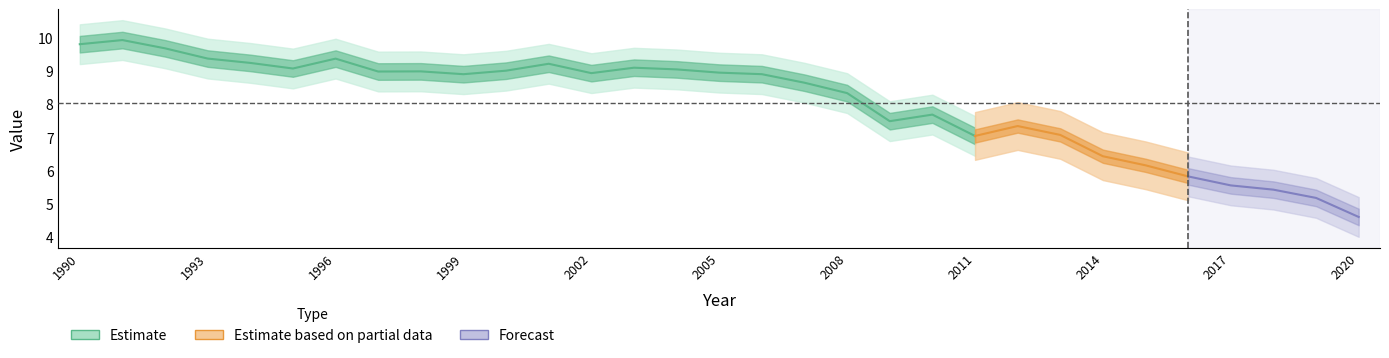

List the labels in order of value, largest first.

1991, 1990, 1992, 1993, 1996, 1994, 2001, 2003, 1995, 2004, 2000, 1998, 1997, 2005, 2002, 2006, 1999, 2007, 2008, 2010, 2009, 2012, 2013, 2011, 2014, 2015, 2016, 2017, 2018, 2019, 2020